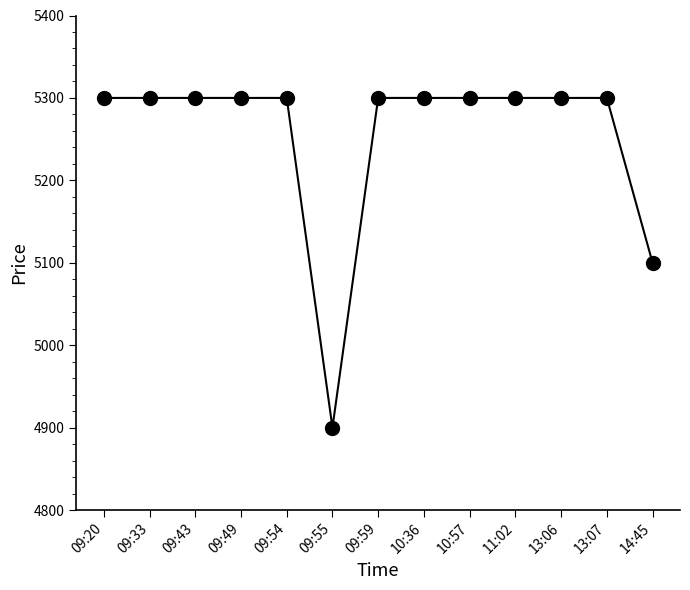

How many distinct data groups are displayed?

1